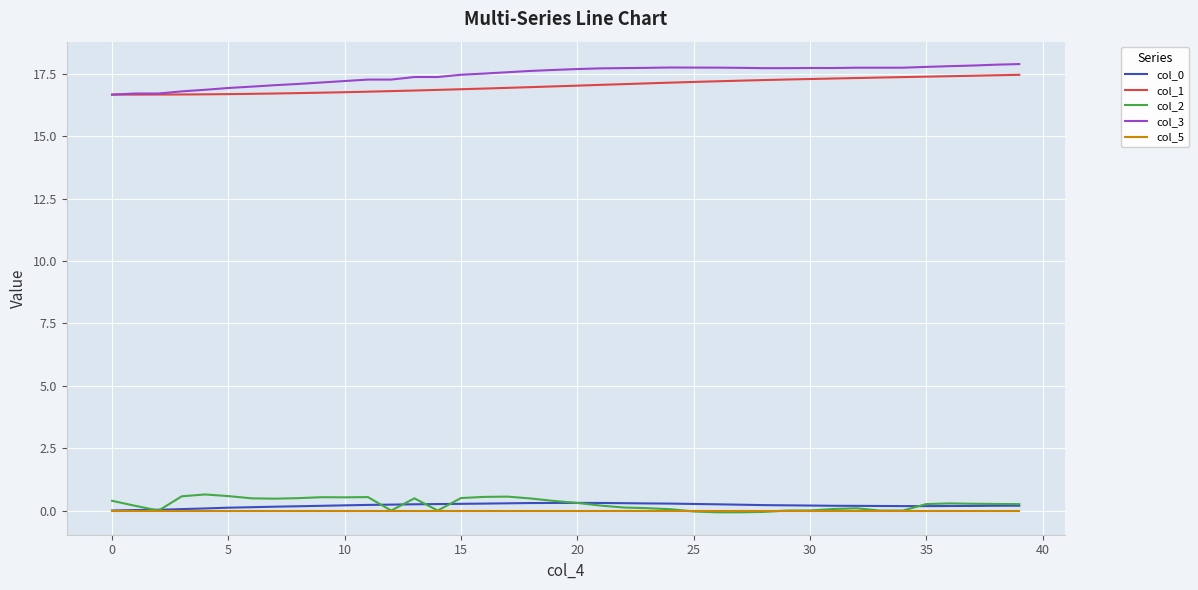

True or false: col_2 and col_0 intersect in this chart.

True